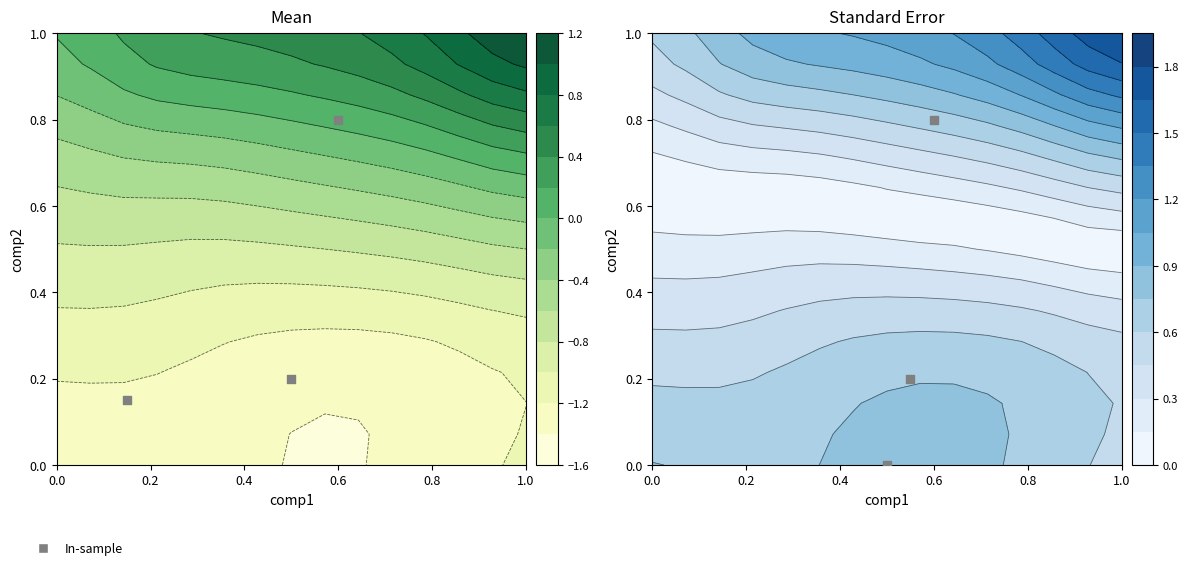

What is the spread (max minus min) of values at 8?

2.2